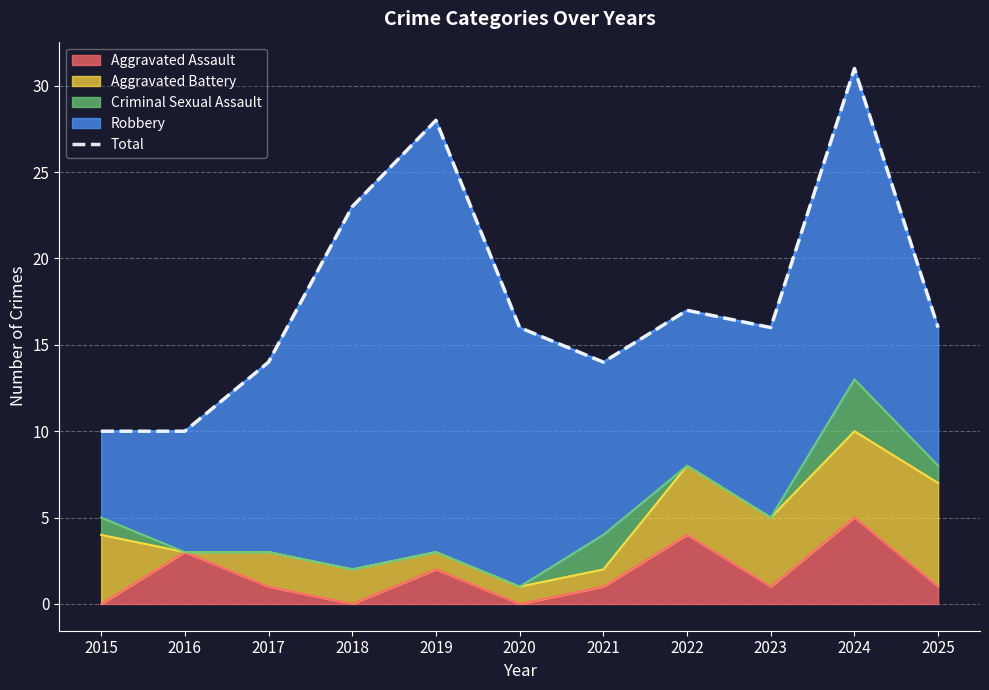

The value at 2018 is 15. True or false?

False